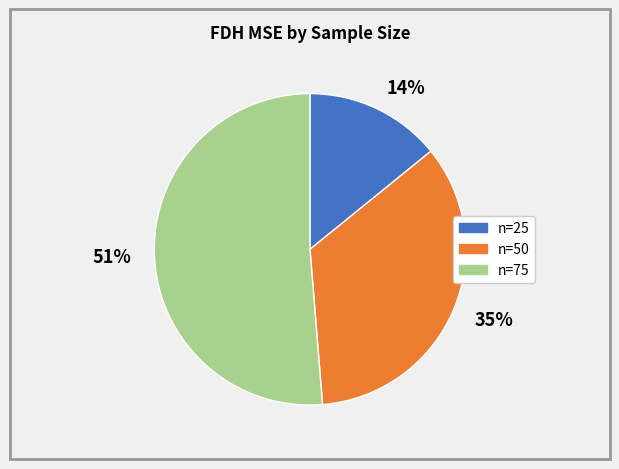

Combined, do 14% and 35% account for over 50%?

No